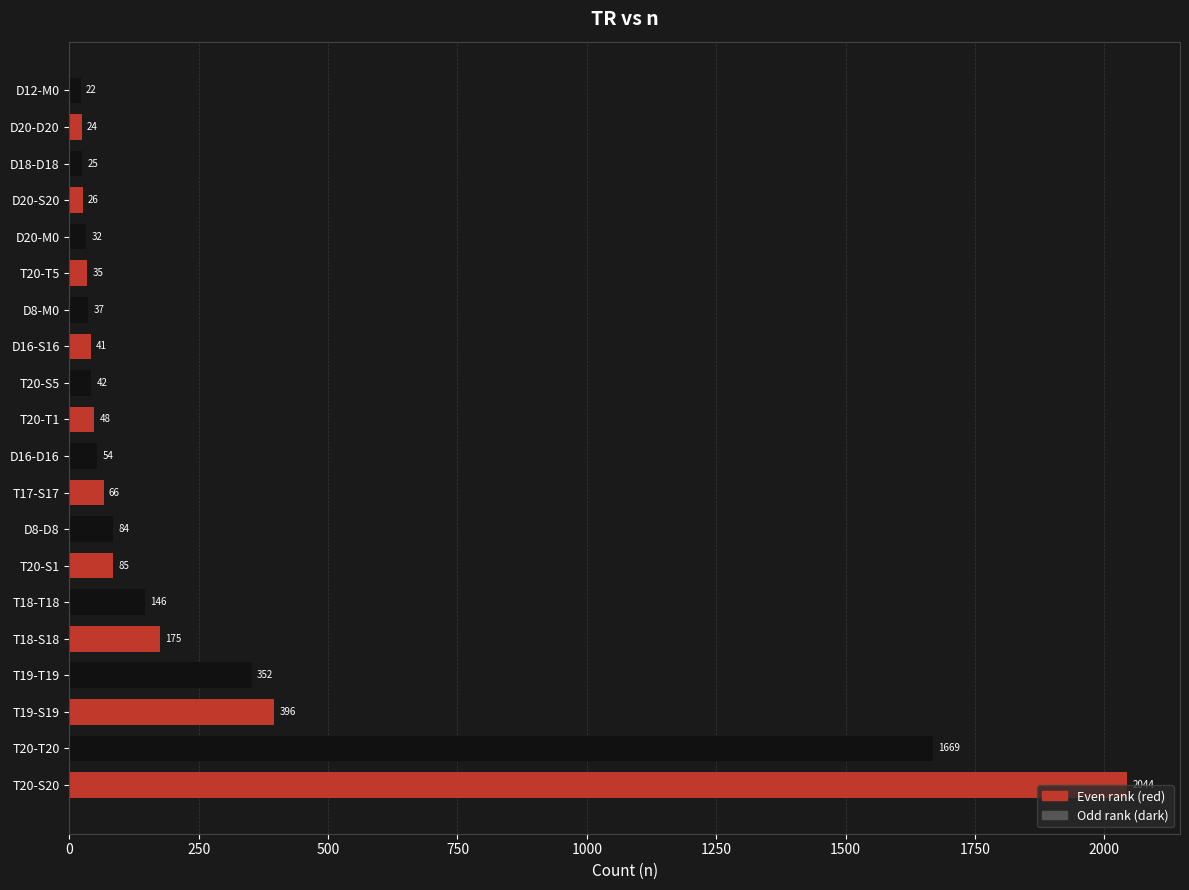

Which category has the lowest value across all series?

D12-M0